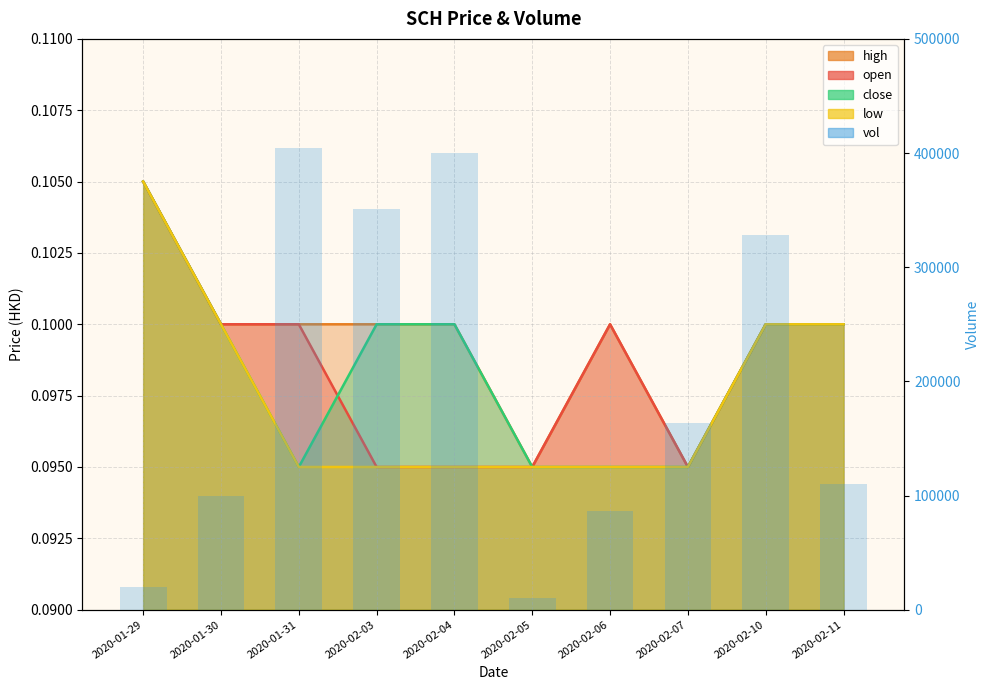

Reading right to left, extract all data points from this chart.

2020-02-11=110000	2020-02-10=328000	2020-02-07=163800	2020-02-06=86600	2020-02-05=10000	2020-02-04=400000	2020-02-03=351000	2020-01-31=404800	2020-01-30=100000	2020-01-29=20000